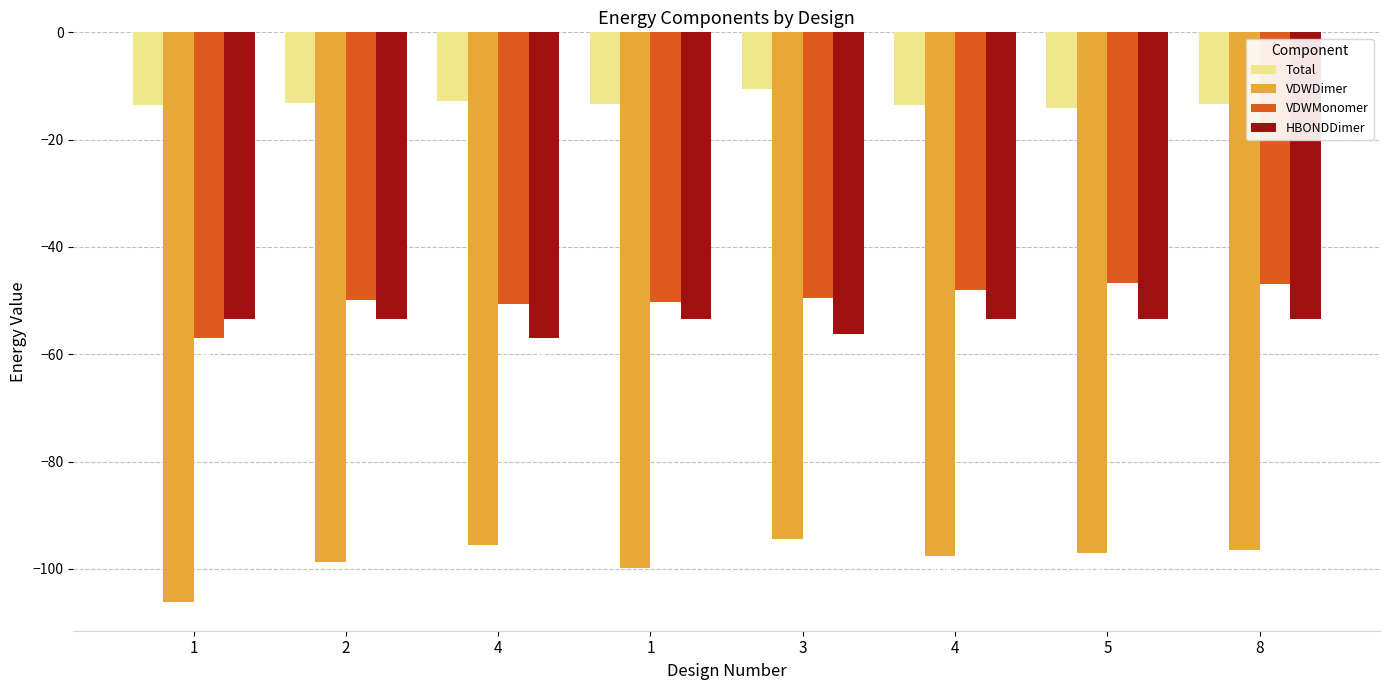

What is the label of the 3rd bar from the right?

4